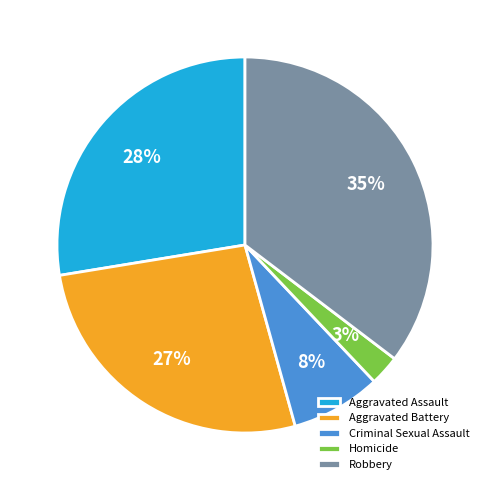

Which has a higher value, Aggravated Battery or Robbery?

Robbery